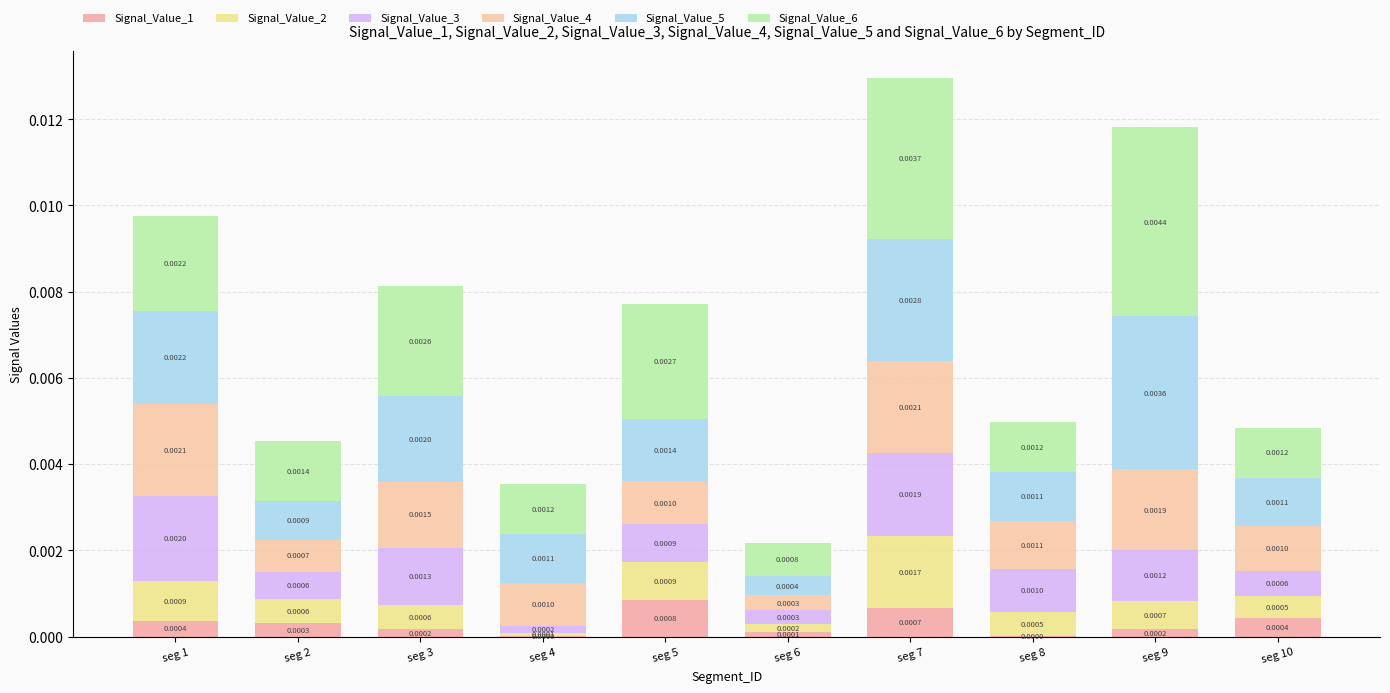

At which category is the sum across all series the highest?

seg 7